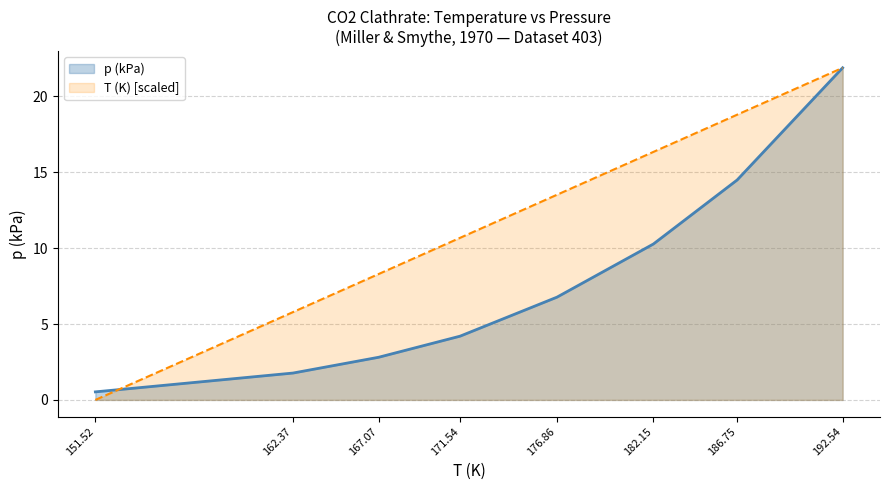

Reading right to left, extract all data points from this chart.

21.9	18.8	16.3	13.5	10.7	8.3	5.8	0.0